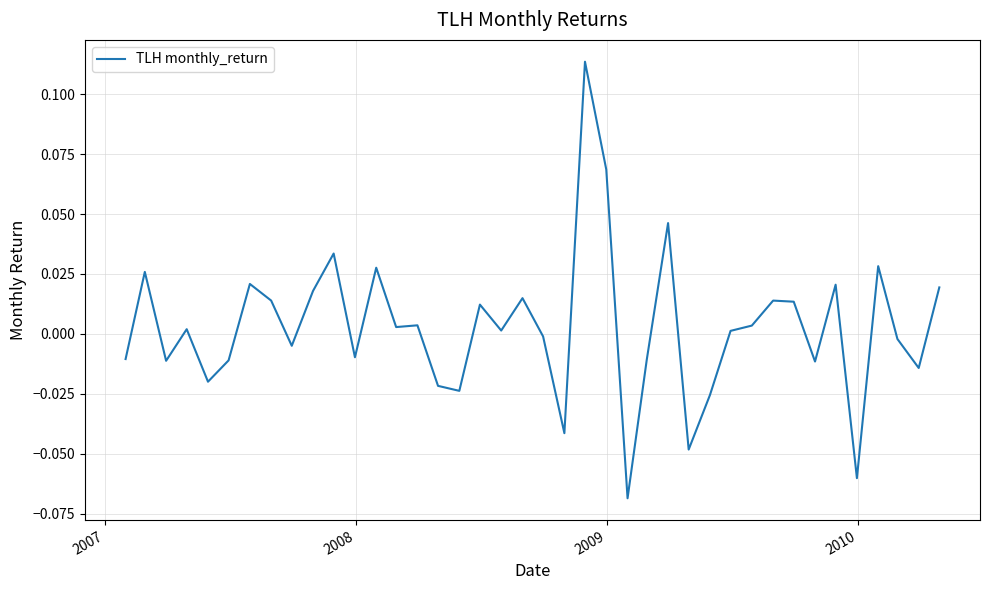

How many points are lower than both their immediate neighbors (excluding endpoints)?

13